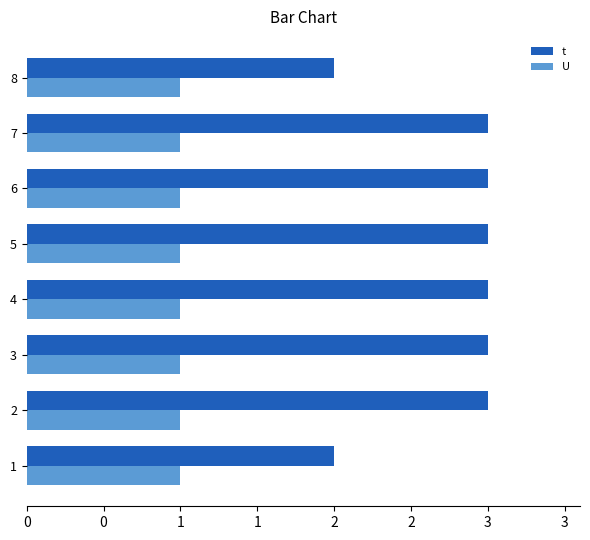

At how many categories does at least one series exceed 1?

8